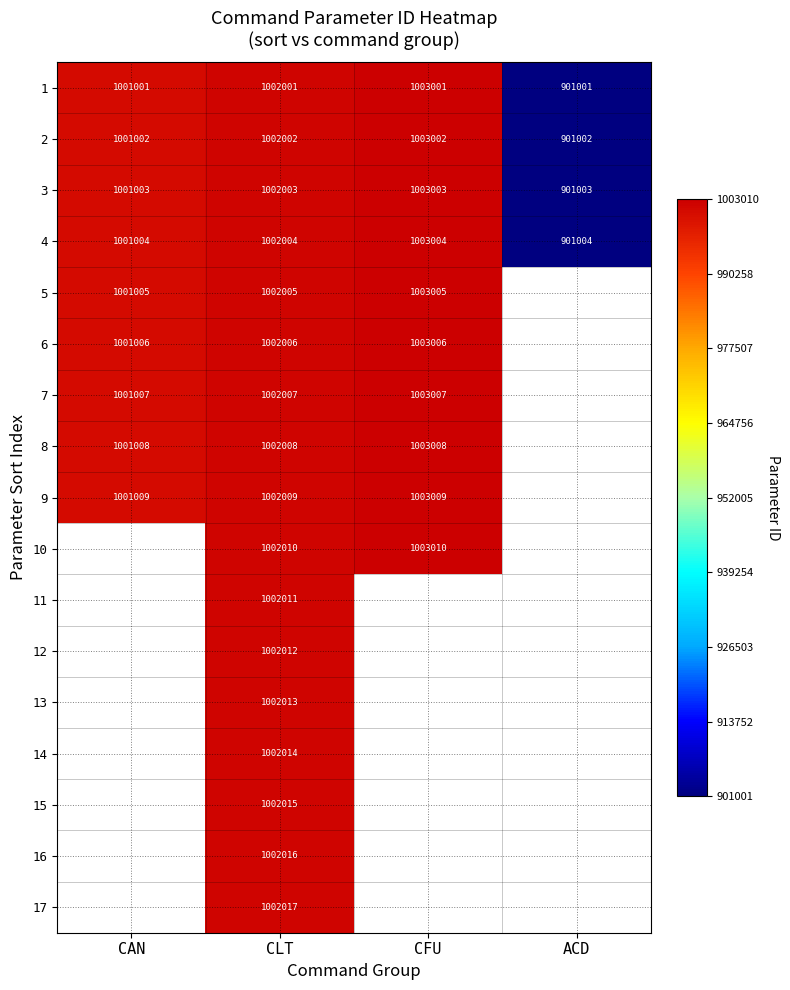

The 2 series shows 1001002 at CAN. True or false?

True